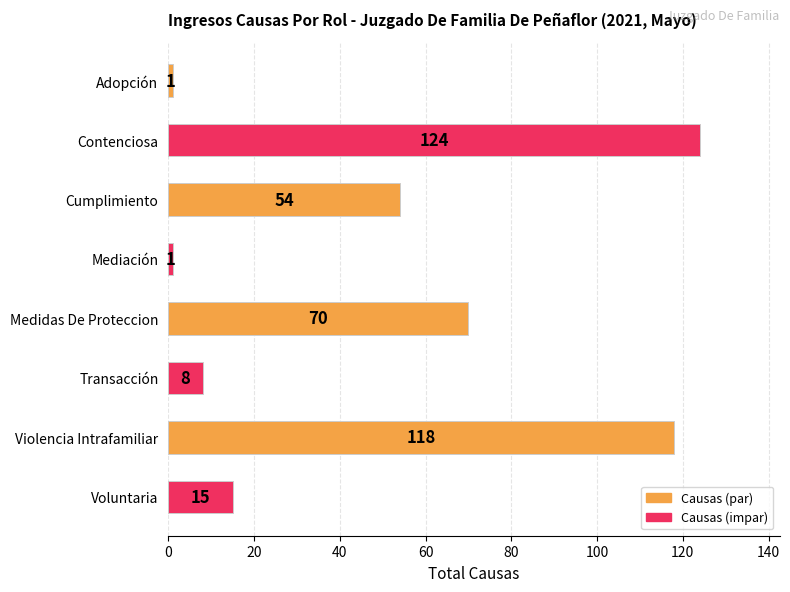

Between Violencia Intrafamiliar and Contenciosa, which is larger?

Contenciosa